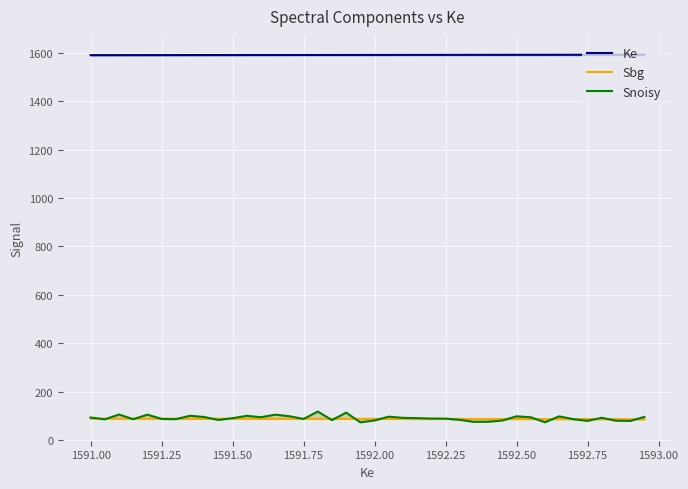

What is the smallest value displayed?

73.0